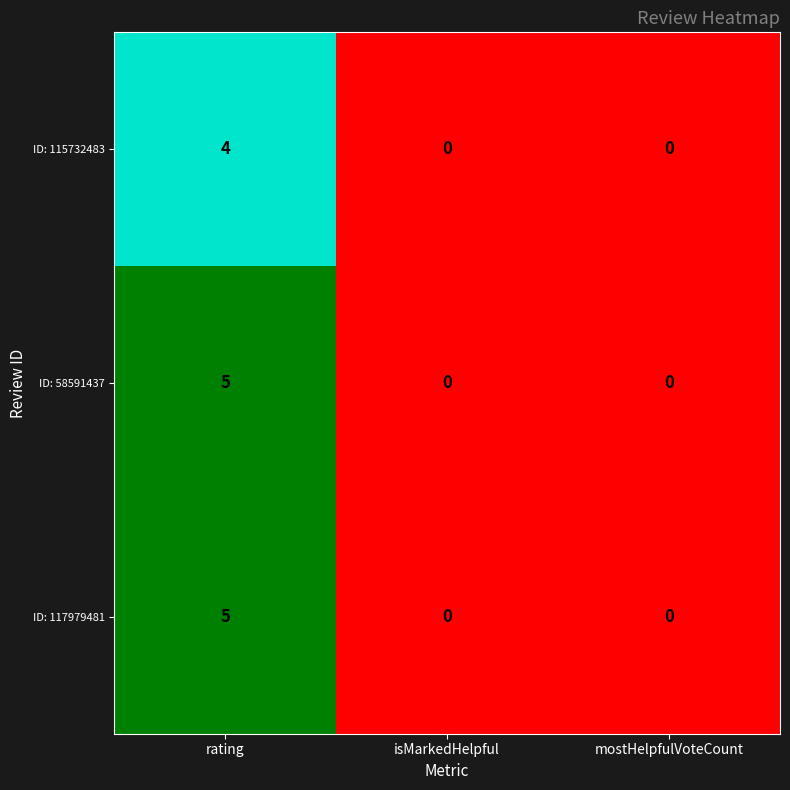

Reading left to right, what are all the values shown in this chart?

ID: 115732483: rating=4	isMarkedHelpful=0	mostHelpfulVoteCount=0
ID: 58591437: rating=5	isMarkedHelpful=0	mostHelpfulVoteCount=0
ID: 117979481: rating=5	isMarkedHelpful=0	mostHelpfulVoteCount=0